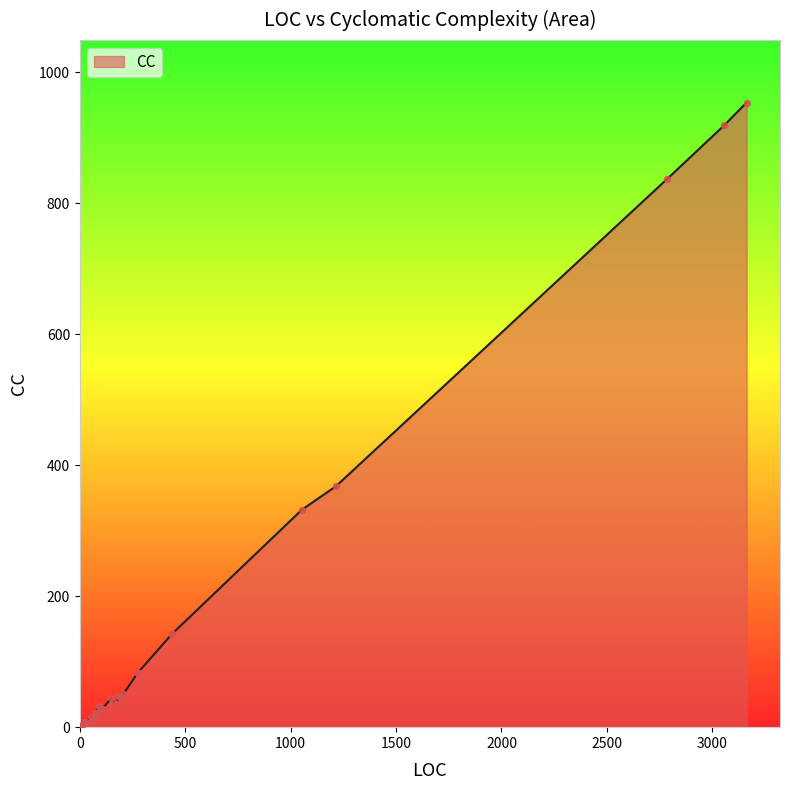

What is the ratio of the value at 6 to the value at 15?

0.4